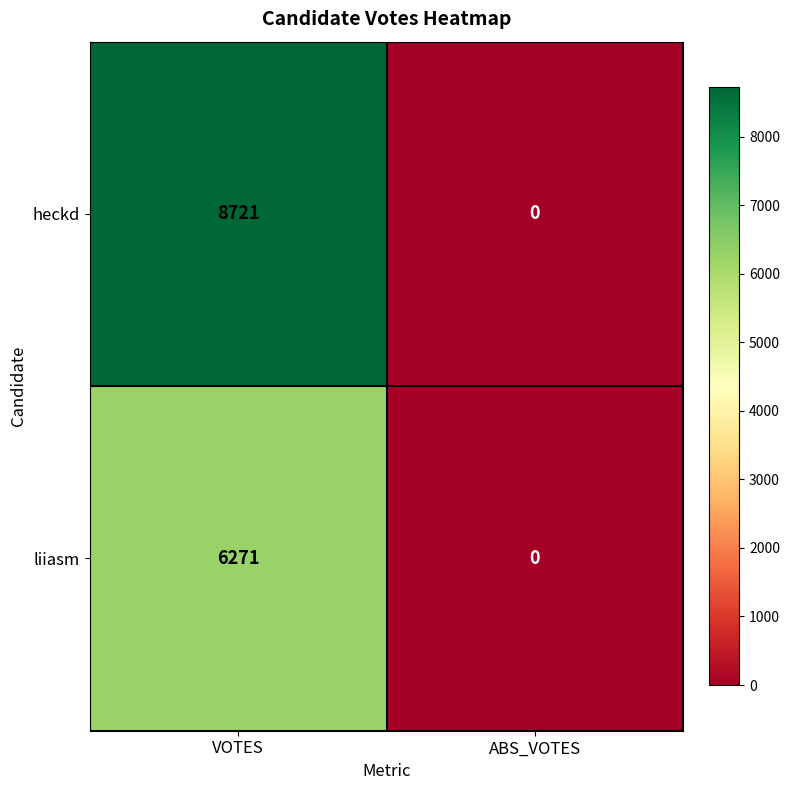

What value does the liiasm series have at VOTES, to the nearest 50?

6250